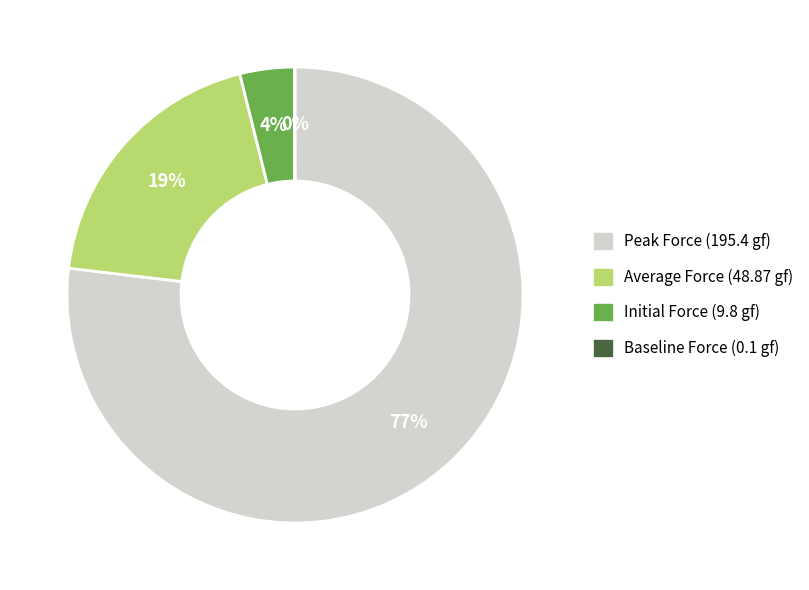

To the nearest percent, what is the average slice percentage?

25%